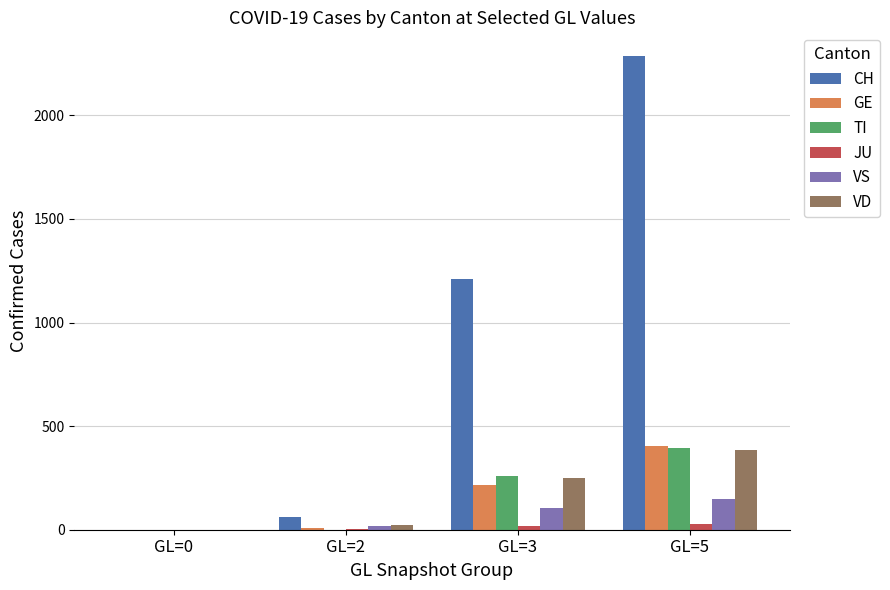

What is the average value of the GE series?

157